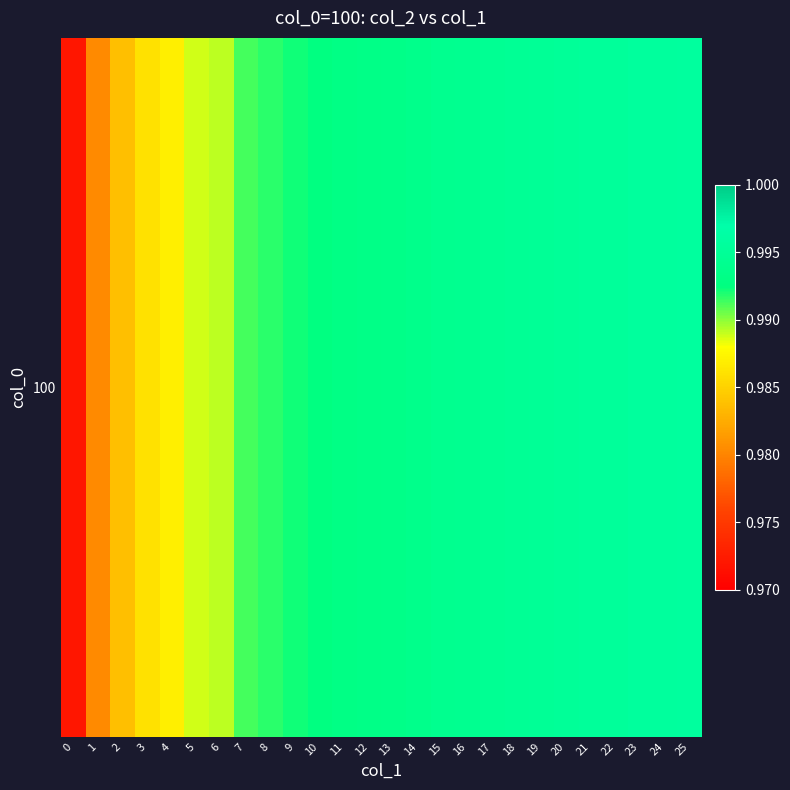

The chart shows a value of 1.6 at 25. True or false?

False